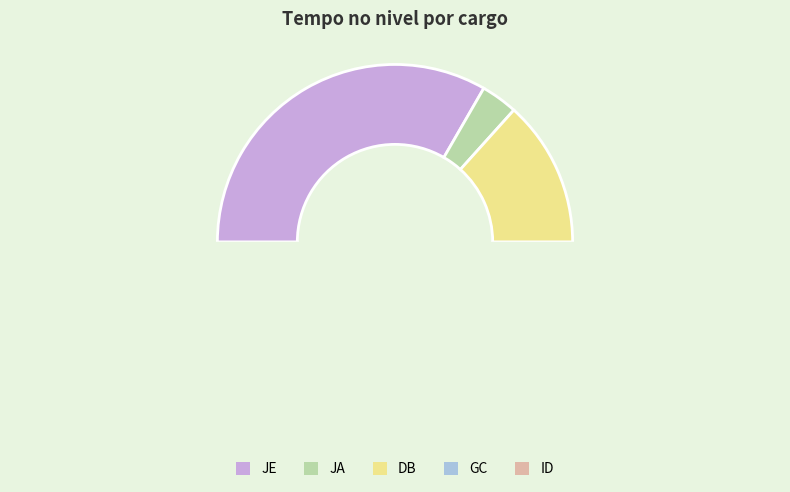

Count the number of slices in the pie.

5